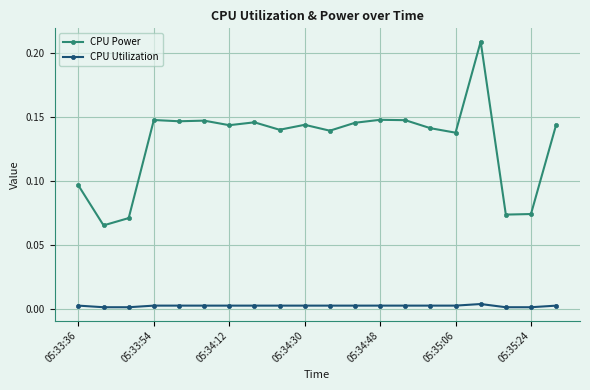

Rank the series by their average value, from highest to lowest.

CPU Power, CPU Utilization